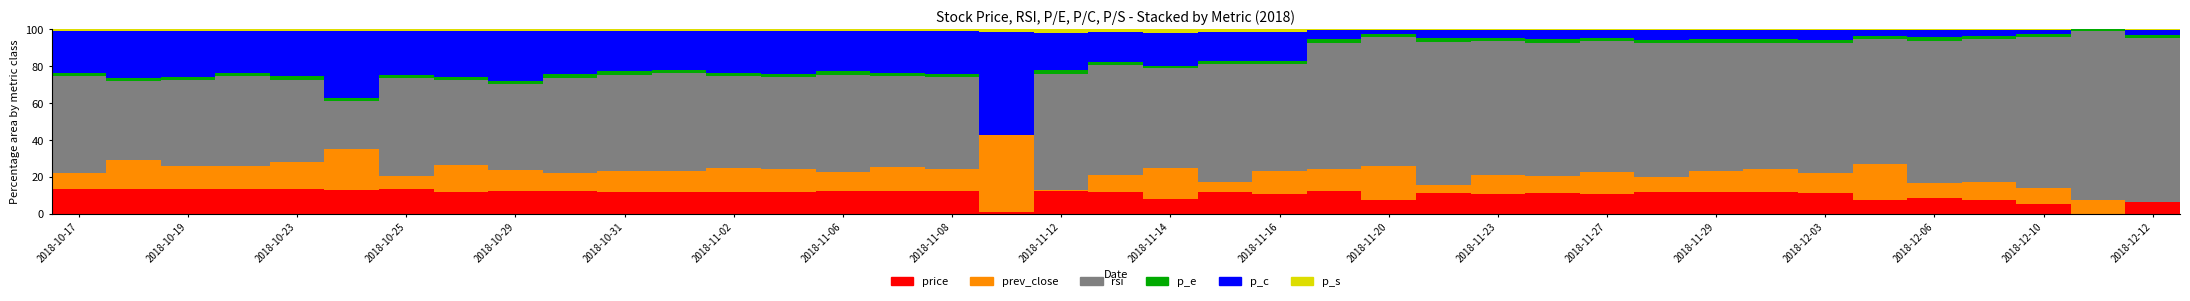

How many categories are shown in the chart?

39